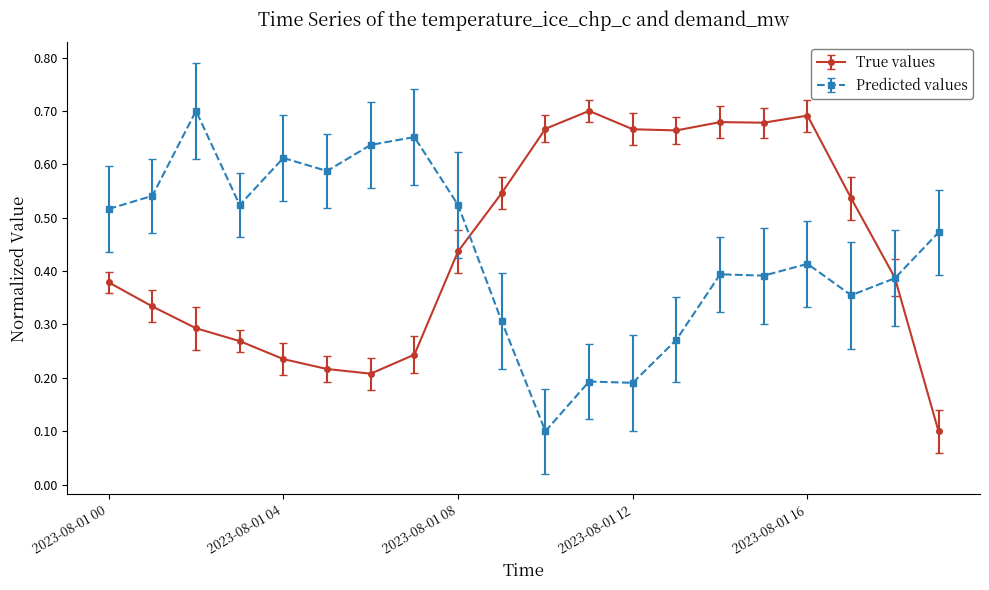

At how many categories does at least one series exceed 0?

20